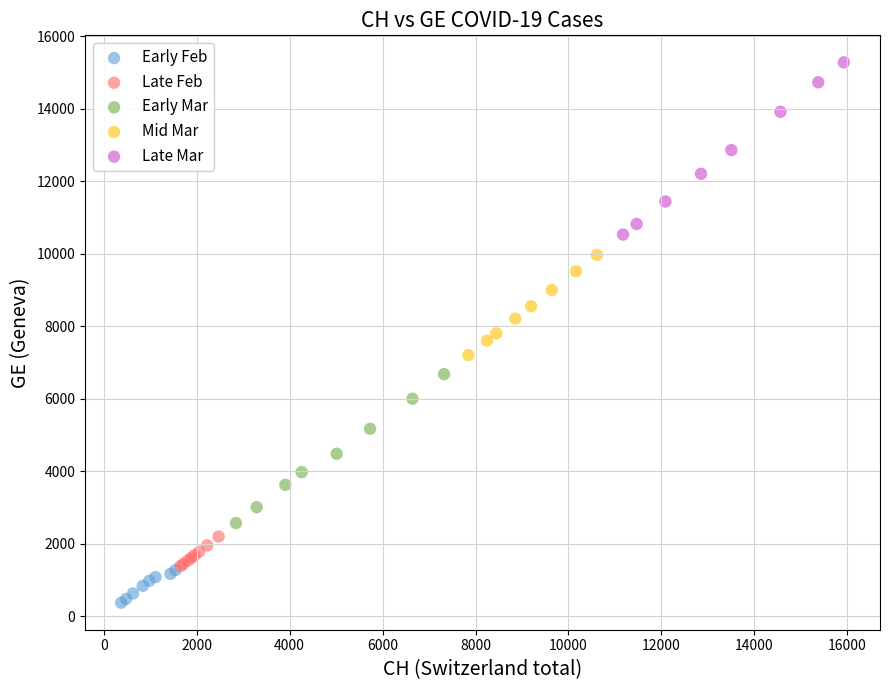

Which series contains the lowest Y value?

Early Feb